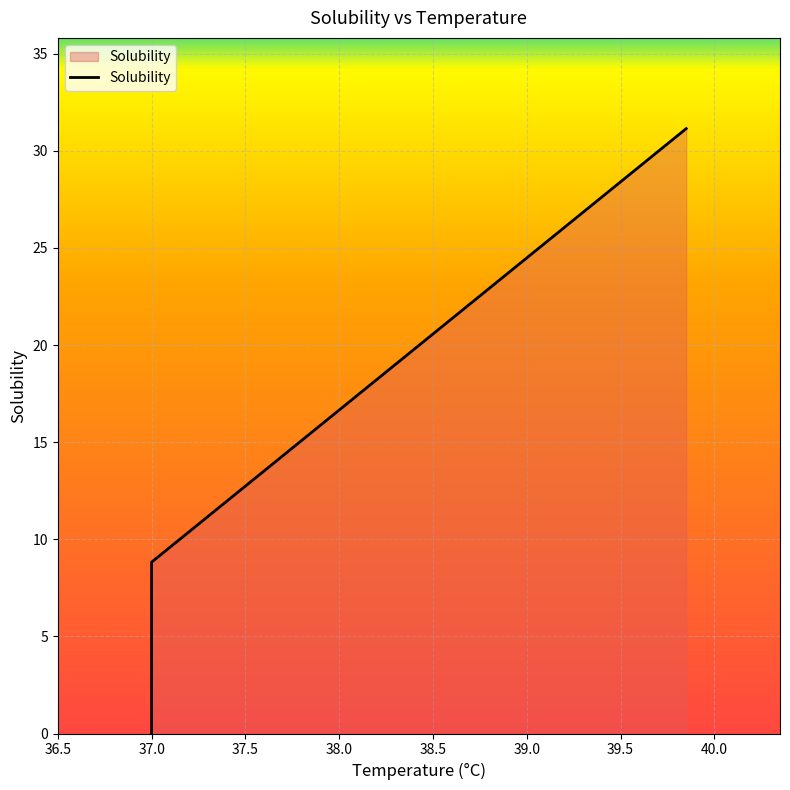

True or false: the data has more than 2 interior local peaks.

False